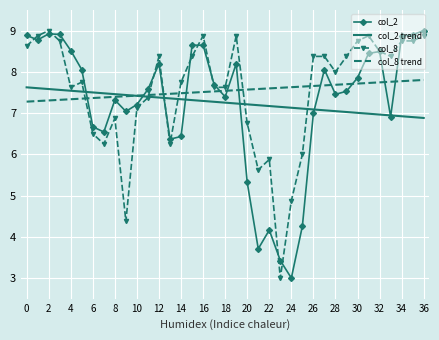

What is the lowest value of the col_2 series?

3.0